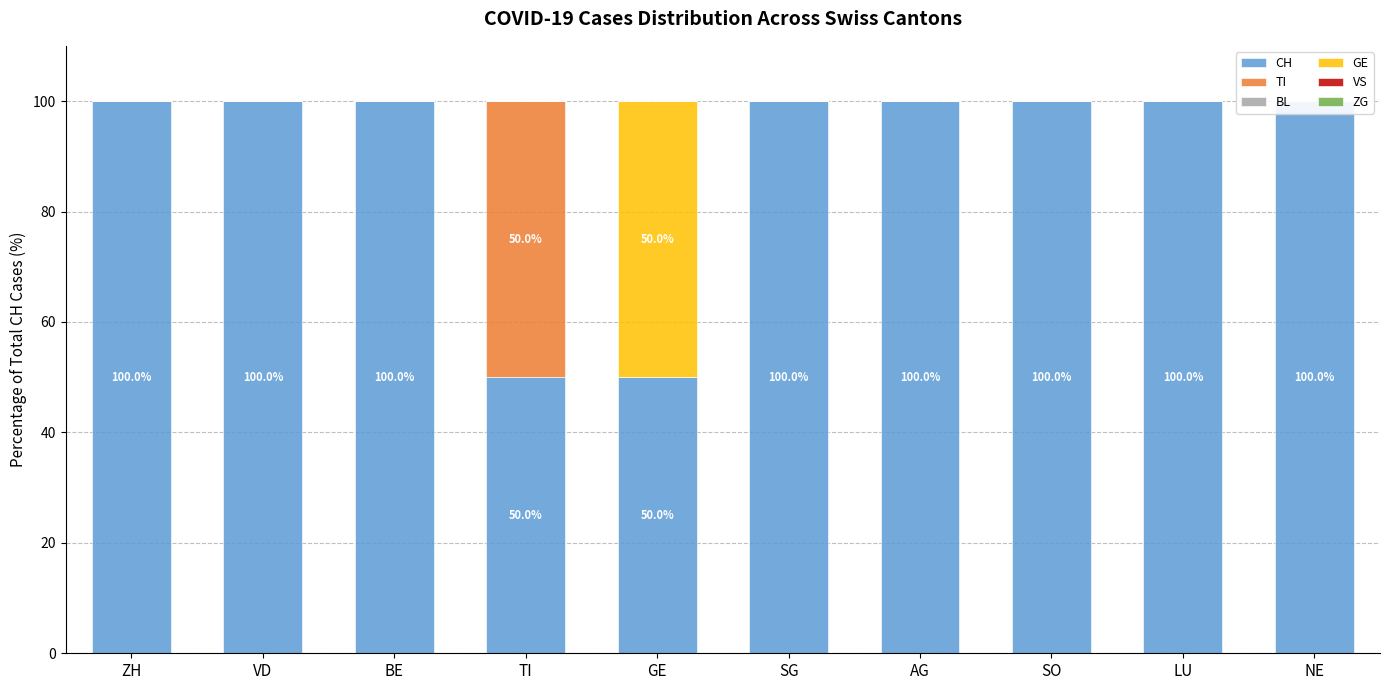

The value of VS at GE is 0. True or false?

True